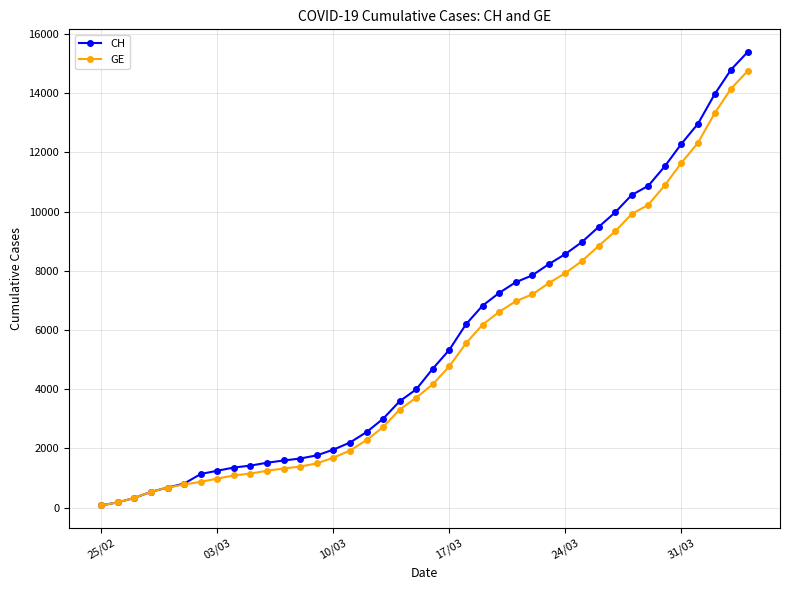

Rank the series by their maximum value, from highest to lowest.

CH, GE